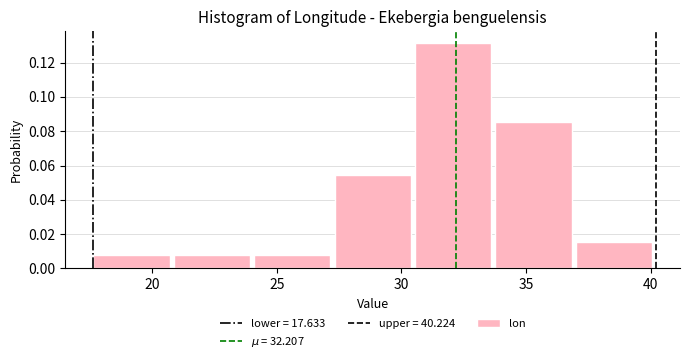

Over which range of the x-axis is the bar tallest?

30.5 to 34.0